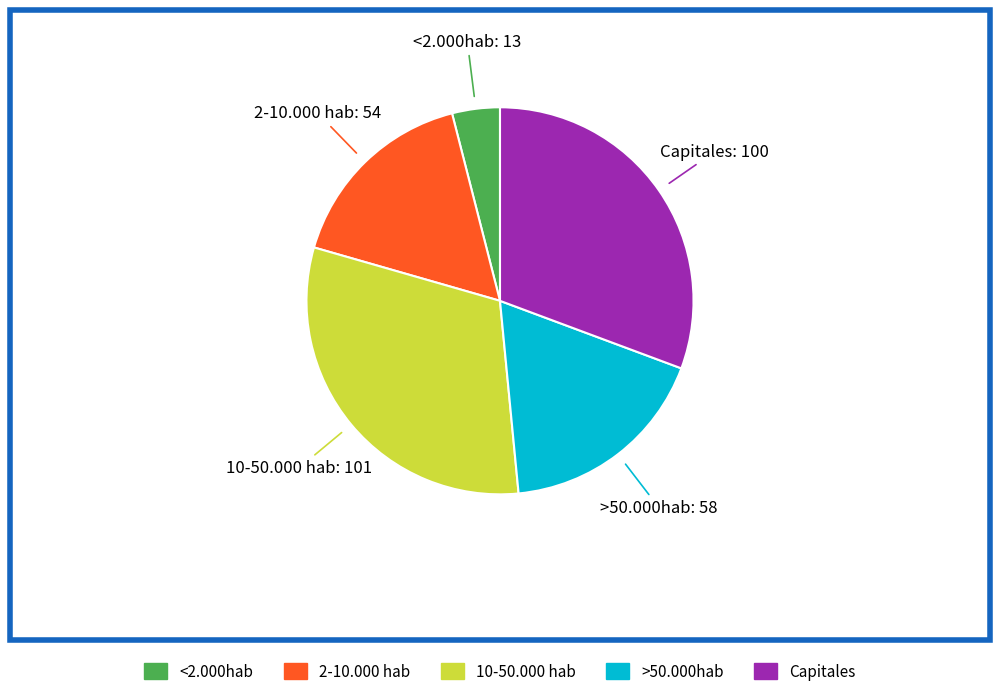

Does any single category account for the majority?

No